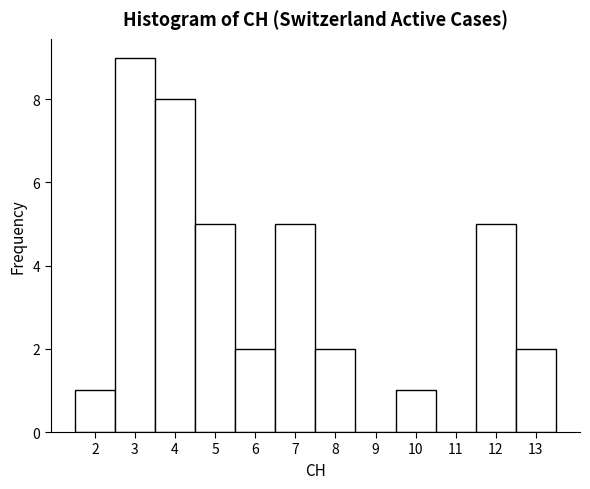

Reading left to right, transcribe this chart: for each bar, give the range it covers on the x-axis and its height. The values are not printed on the chart, so give them approximately, as read against the axis.

1.5 to 2.5: 1
2.5 to 3.5: 9
3.5 to 4.5: 8
4.5 to 5.5: 5
5.5 to 6.5: 2
6.5 to 7.5: 5
7.5 to 8.5: 2
8.5 to 9.5: 0
9.5 to 10.5: 1
10.5 to 11.5: 0
11.5 to 12.5: 5
12.5 to 13.5: 2